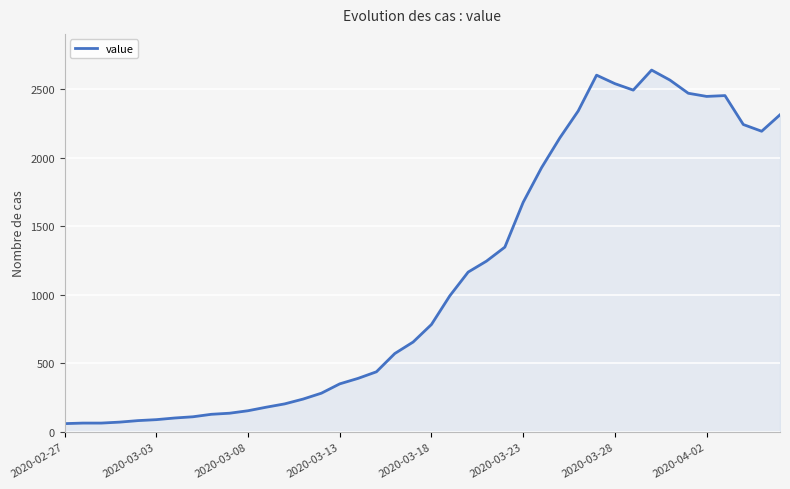

What is the maximum value shown in the chart?

2639